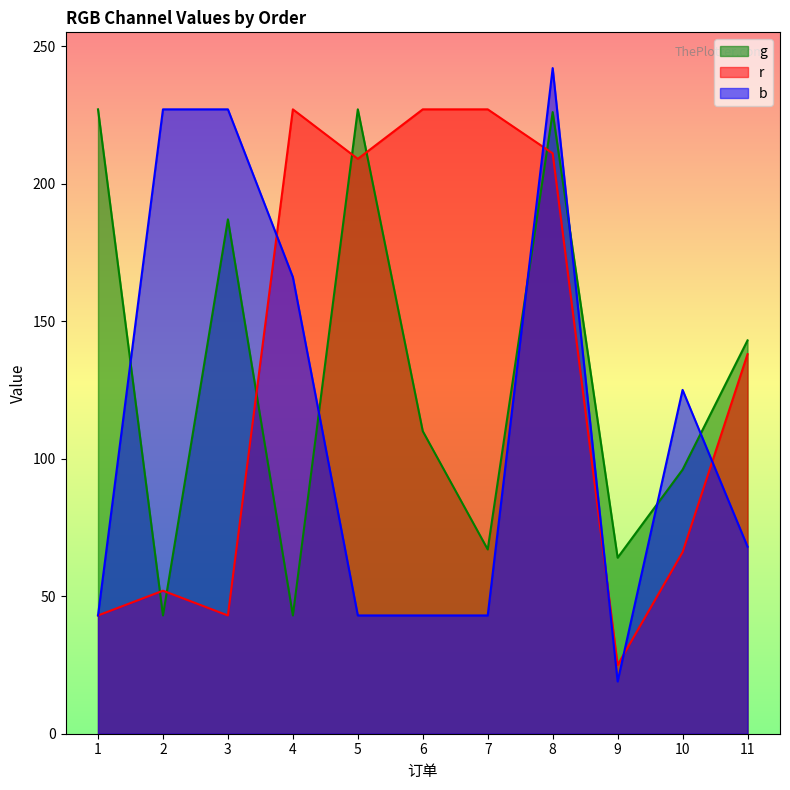

In g, how many points are higher than both neighbors (excluding endpoints)?

3